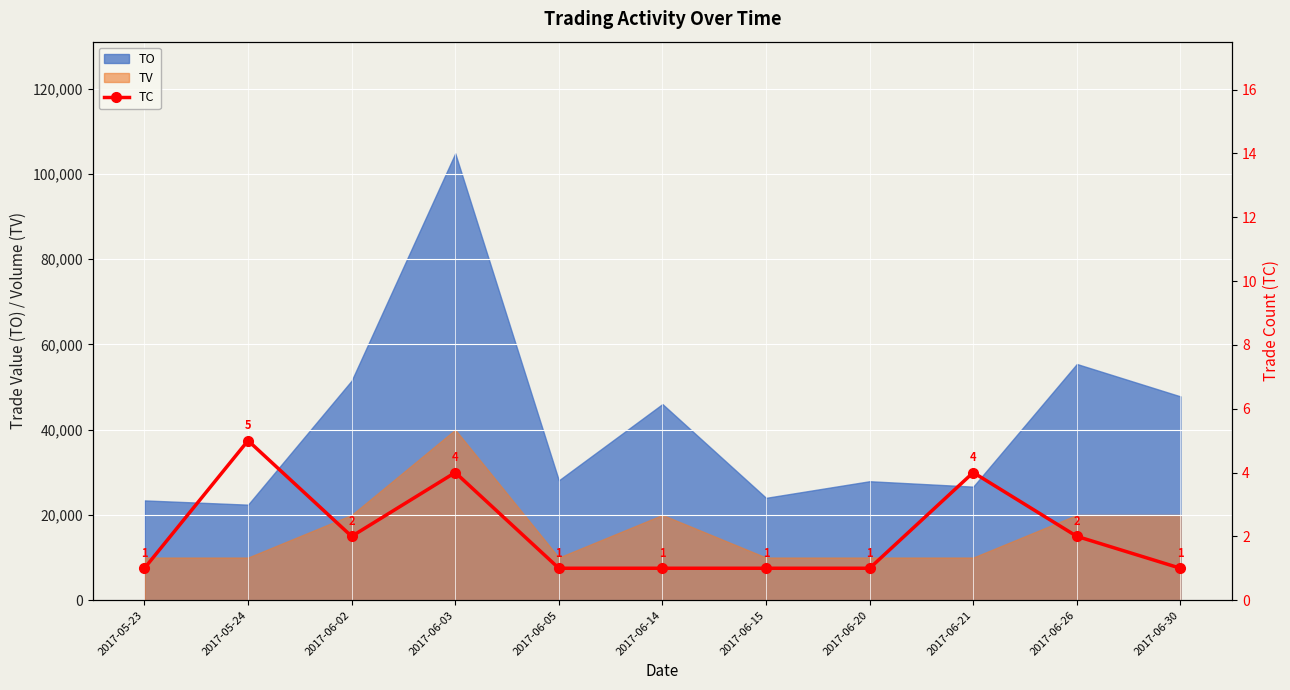

Which category has the highest value across all series?

2017-05-24